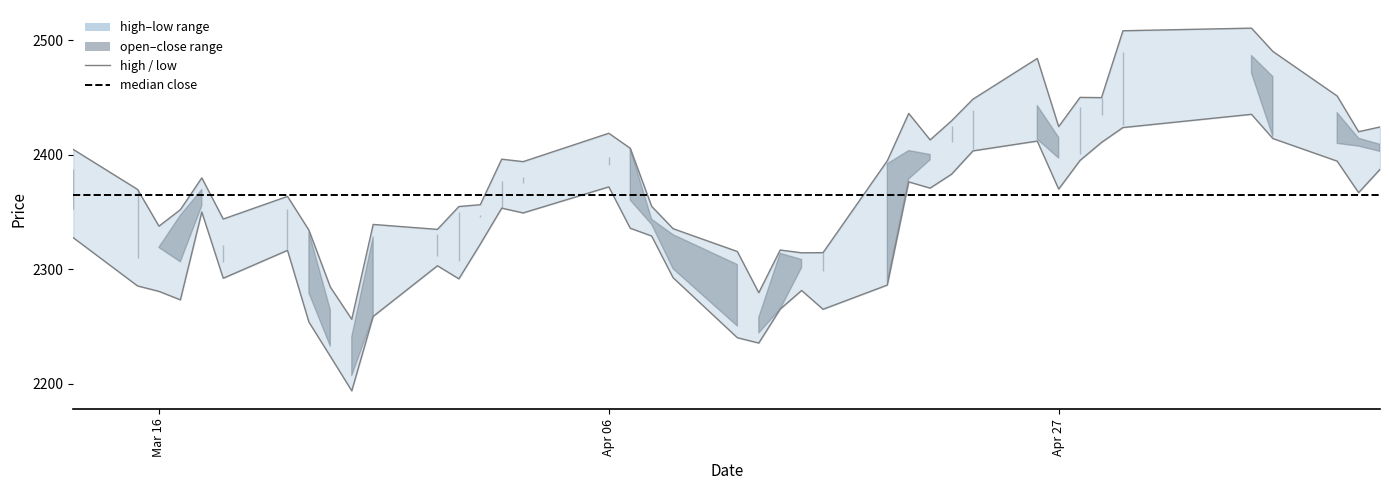

How many lines are shown in the chart?

2